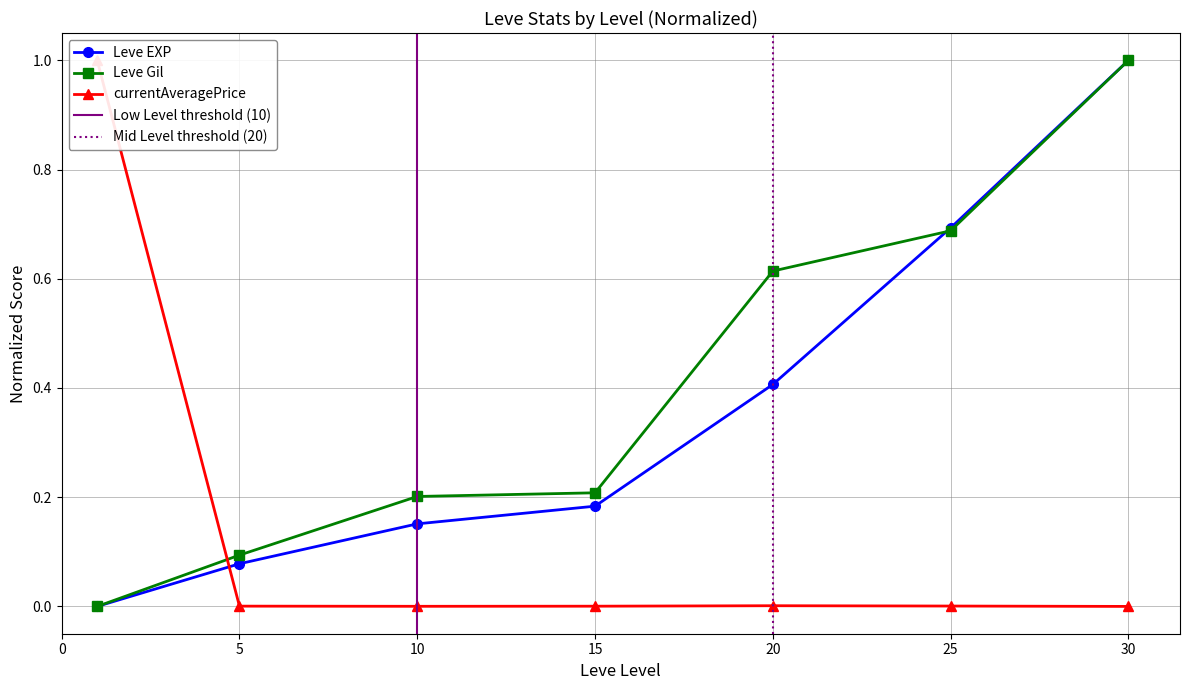

What is the difference between the maximum and minimum values in the currentAveragePrice series?

1.0